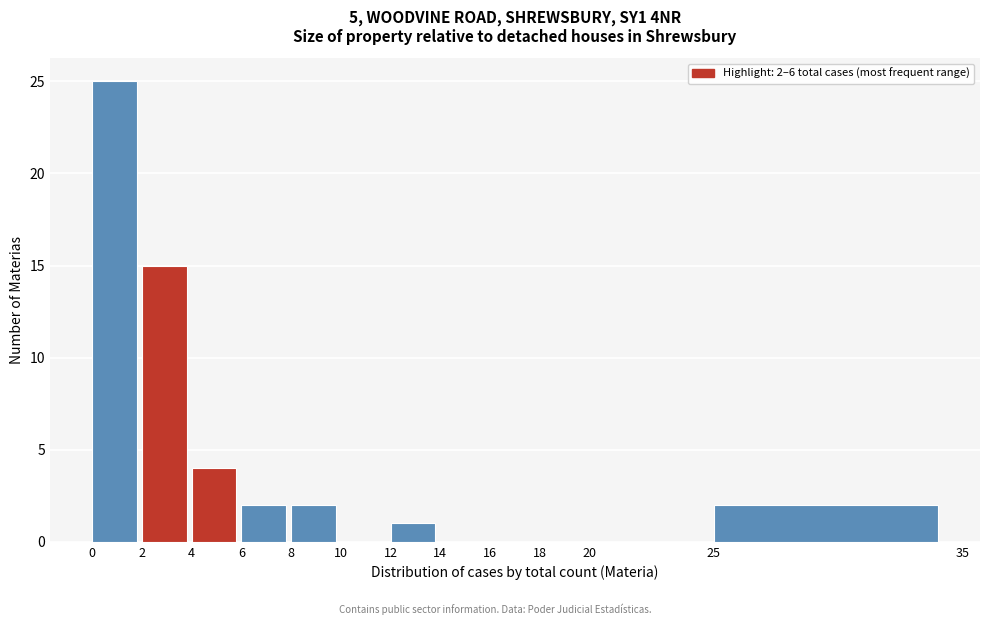

Over which range of the x-axis is the bar tallest?

0 to 2